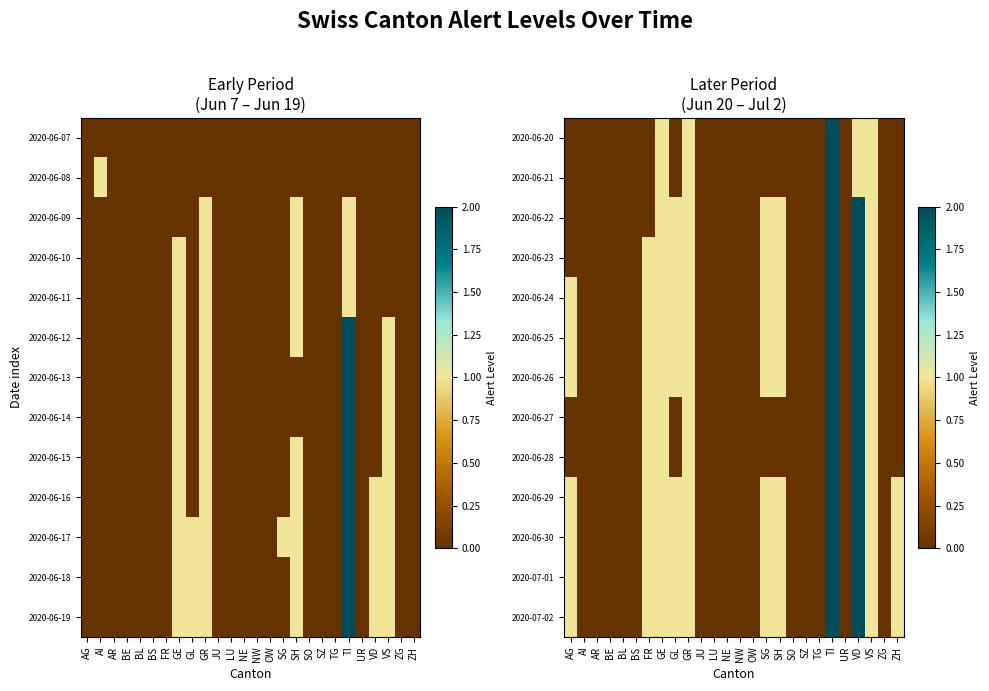

The value of 2020-06-29 at SG is 1. True or false?

True